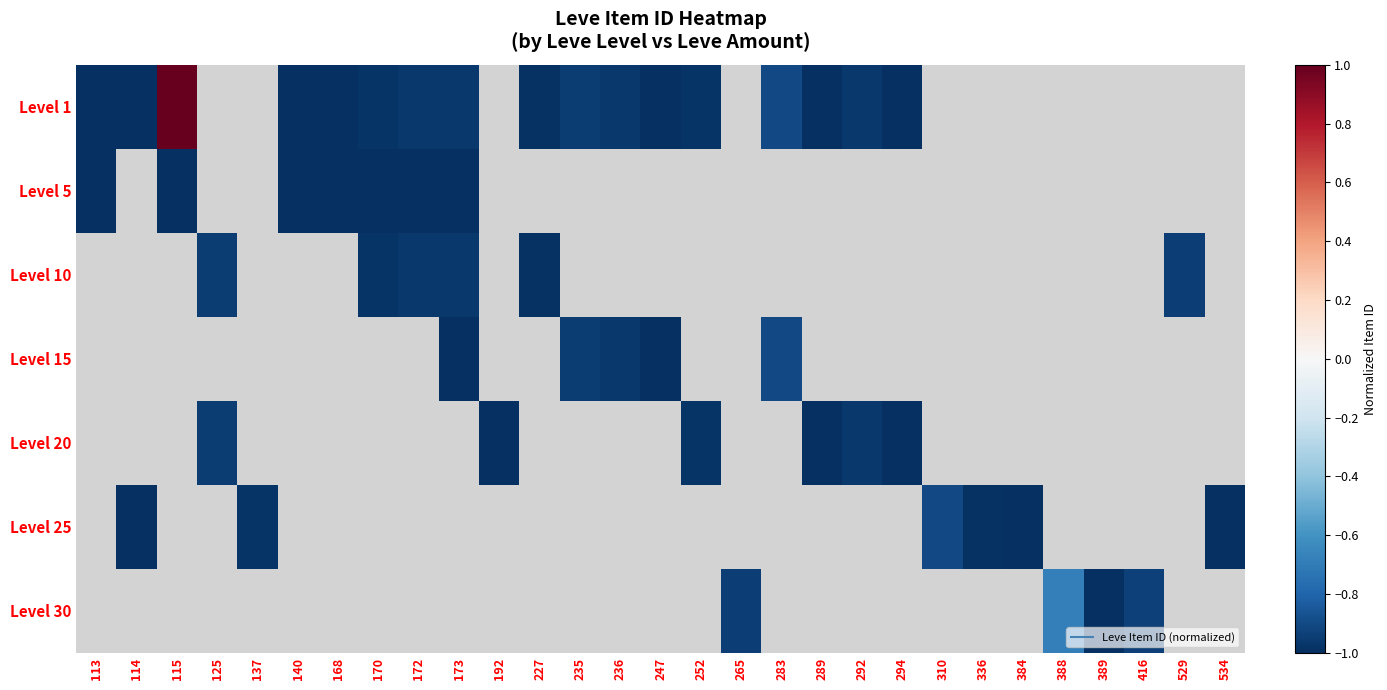

Is the value of Level 1 at 389 greater than the value of Level 30 at 388?

No